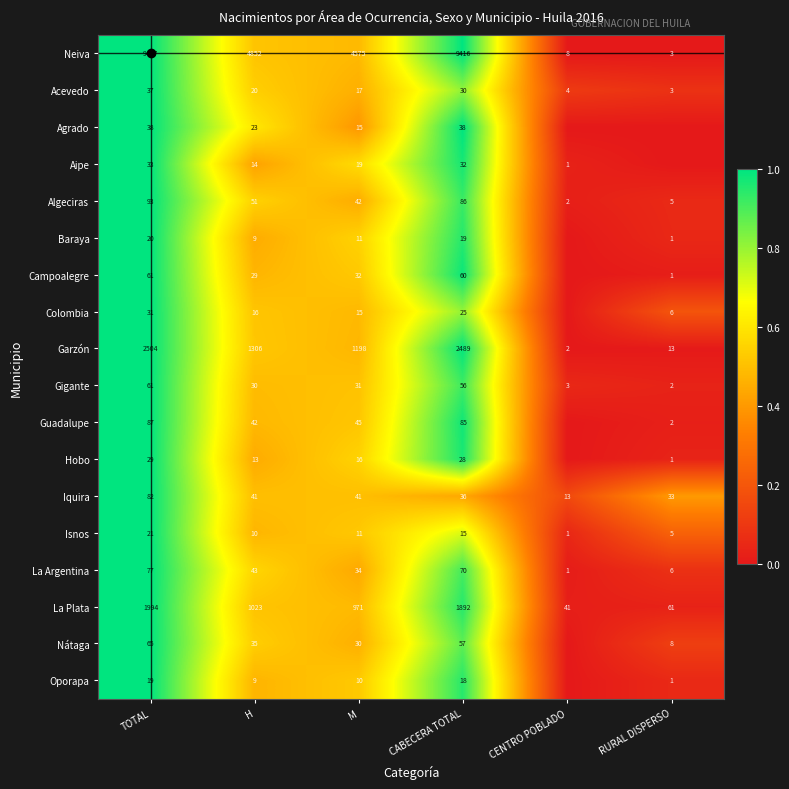

What is the difference between the highest and lowest values at M?

4565